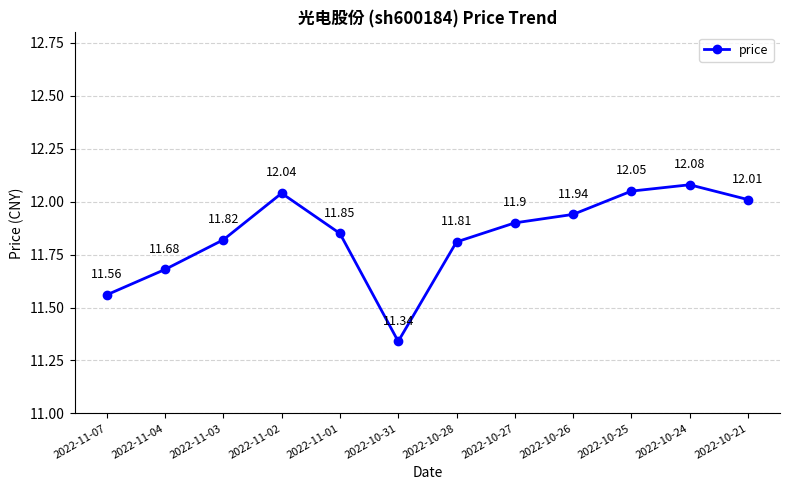

True or false: the data has more than 0 interior local peaks.

True